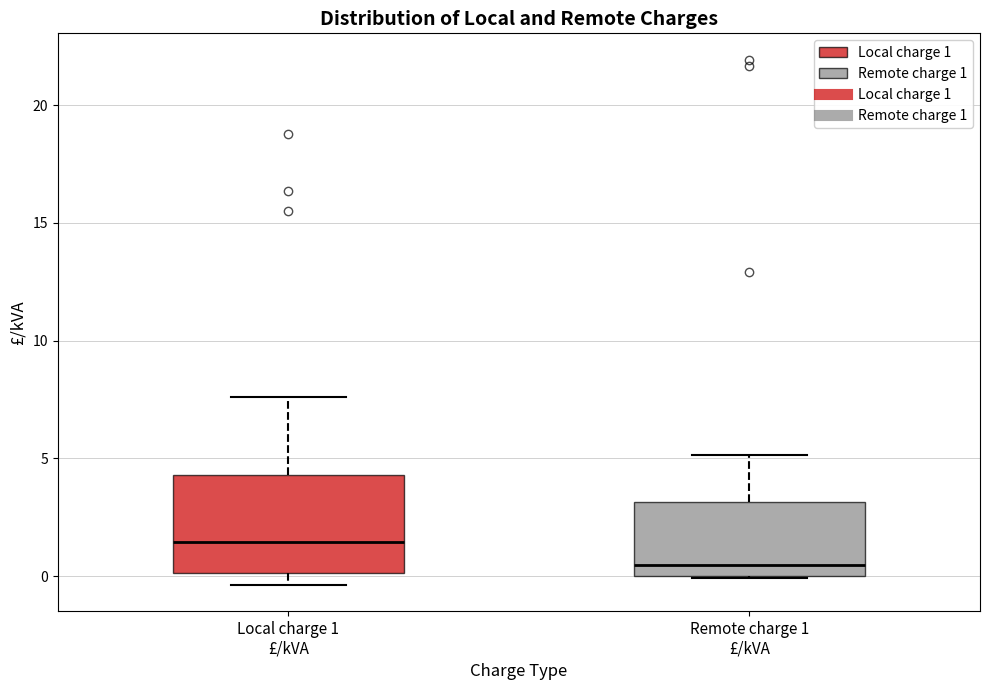

Comparing the boxes themselves (not the whiskers), which one is the tallest?

Local charge 1 £/kVA